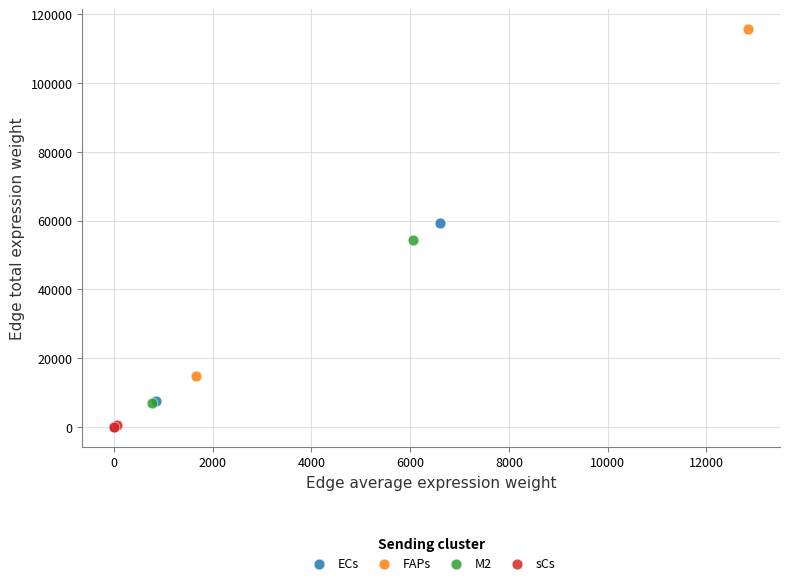

Which series reaches the maximum Y coordinate?

FAPs